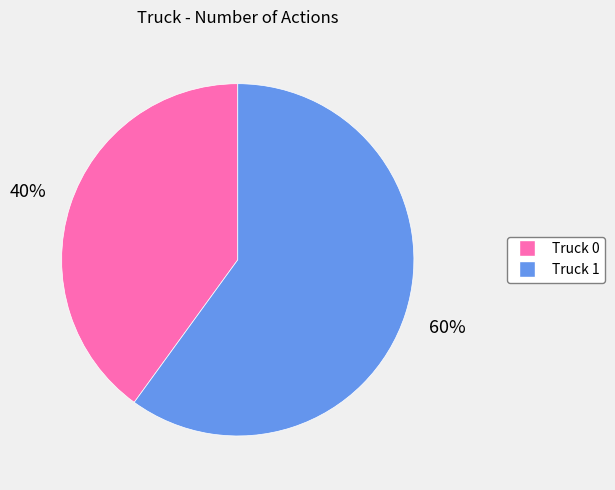

To the nearest percent, what percentage of the pie is Truck 0?

40%